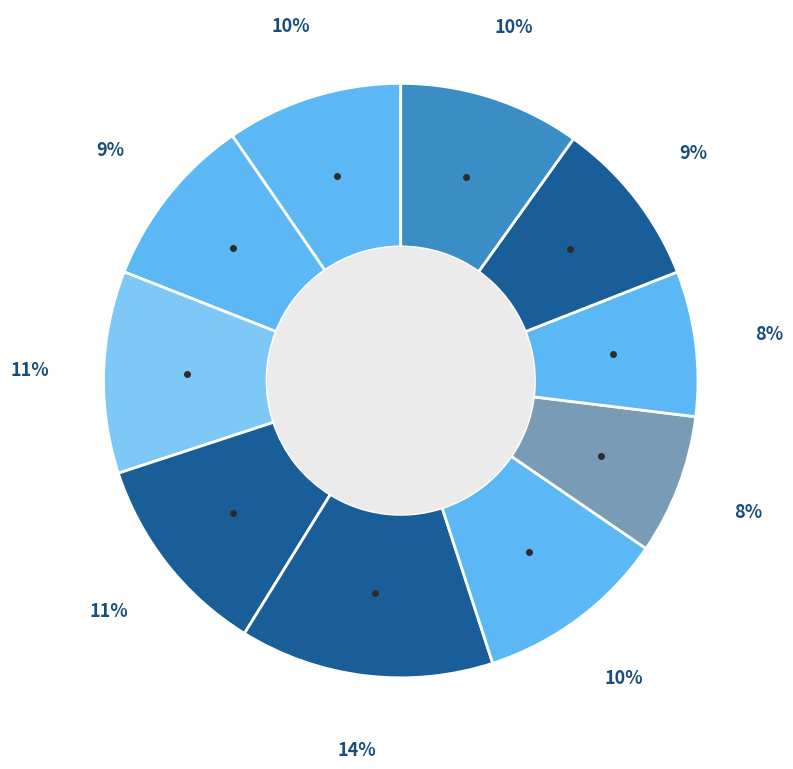

How many slices are in this pie chart?

10